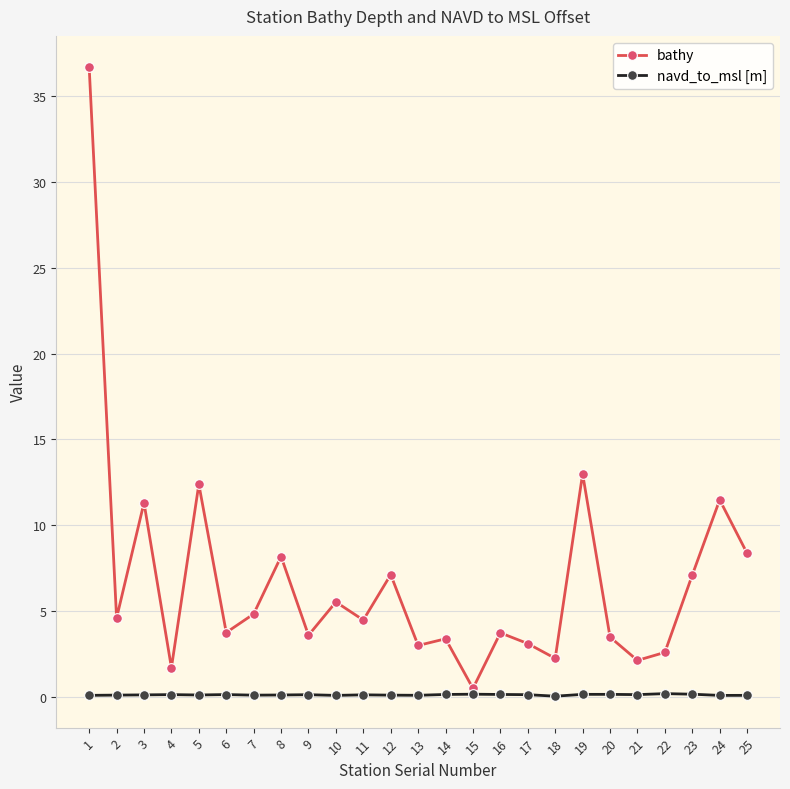

What is the greatest value displayed?

36.7